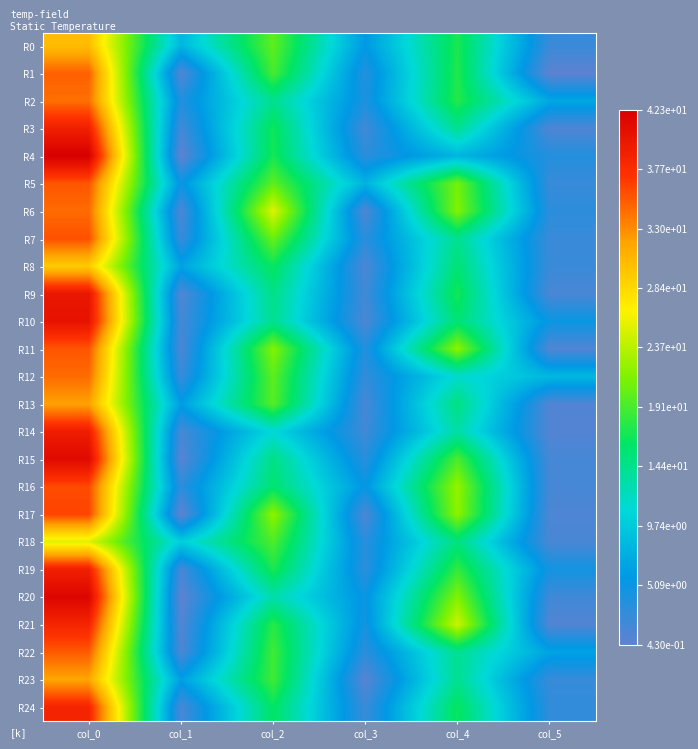

Which series changed the most between col_1 and col_2?

R6